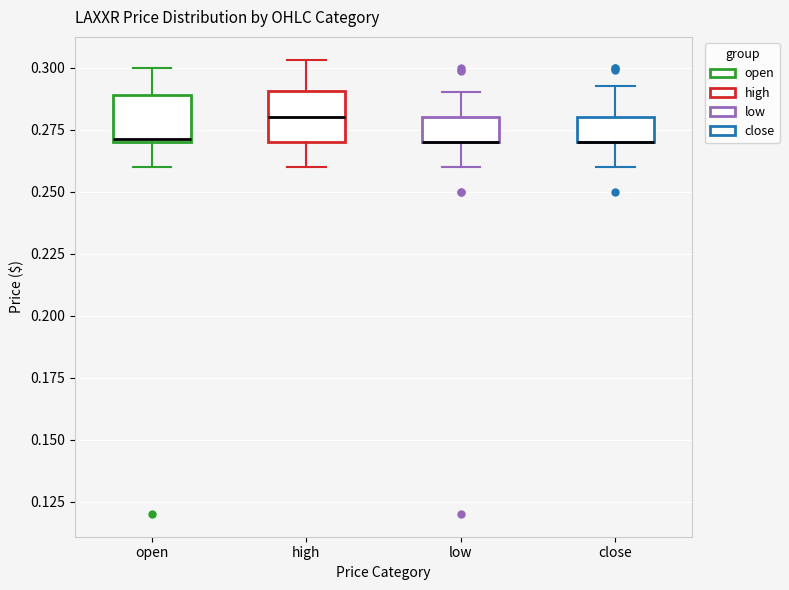

Reading left to right, transcribe this box plot: for each box, give where its median line is, the range the box spans, and where its two whiskers end, as read against the y-axis. The values are not printed on the chart, so give them approximately, as read against the axis.

open: median 0.270, box 0.270 to 0.290, whiskers 0.260 to 0.300
high: median 0.280, box 0.270 to 0.290, whiskers 0.260 to 0.305
low: median 0.270 (drawn on the box's lower edge), box 0.270 to 0.280, whiskers 0.260 to 0.290
close: median 0.270 (drawn on the box's lower edge), box 0.270 to 0.280, whiskers 0.260 to 0.290